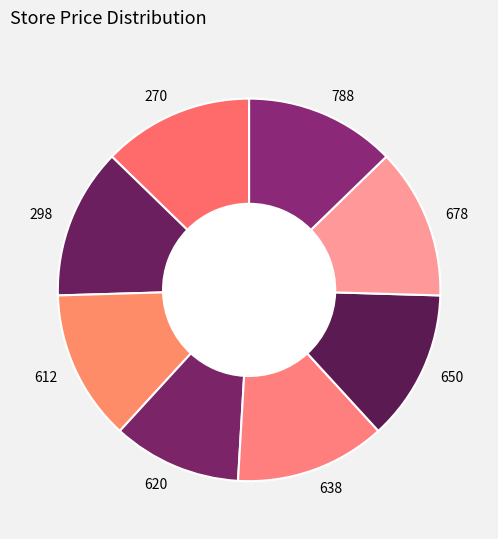

Does 298 account for over 50% of the chart?

No